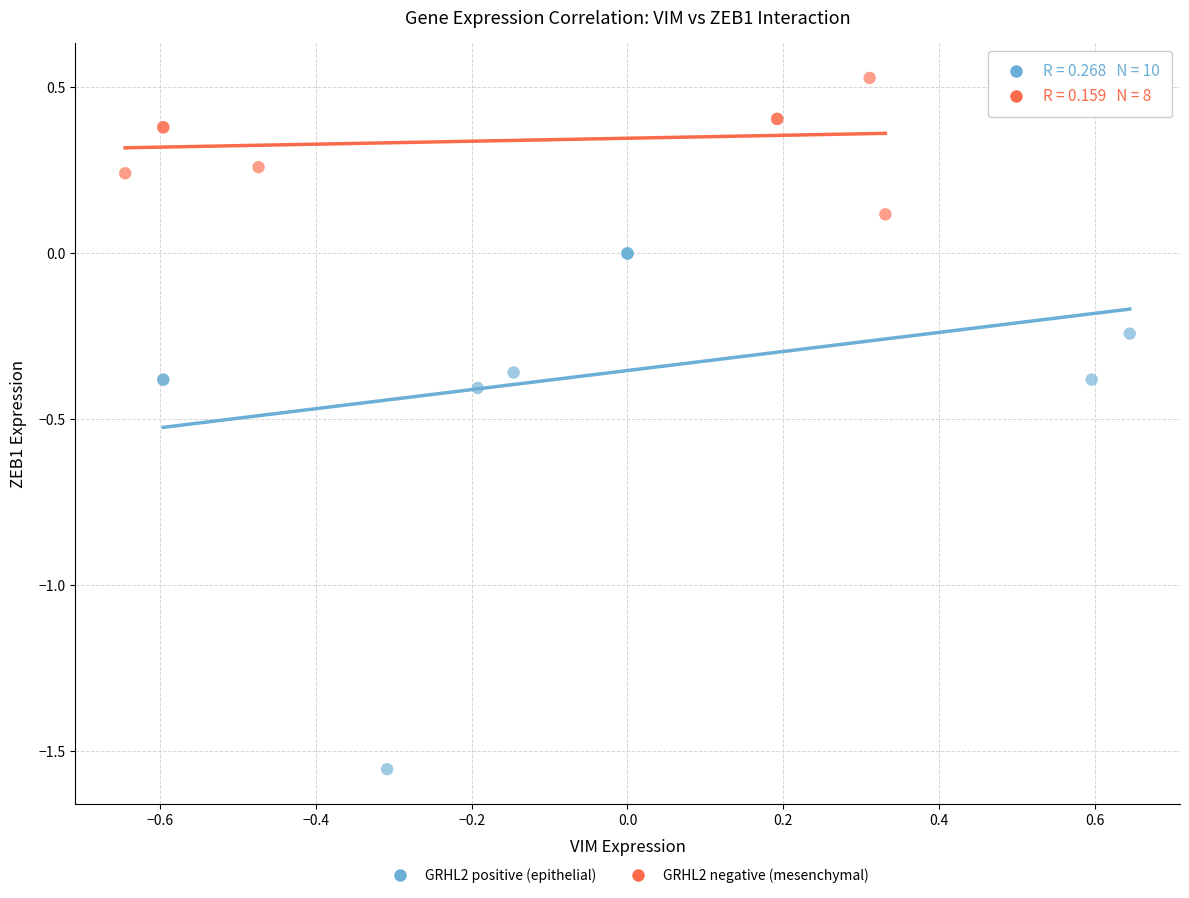

Which series contains the lowest Y value?

GRHL2 positive (epithelial)